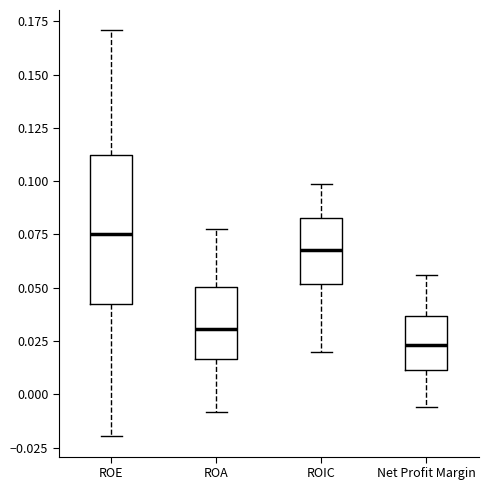

Where is the lower edge of the box for ROE on the y-axis? The values are not printed on the chart, so give them approximately, as read against the axis.

0.040